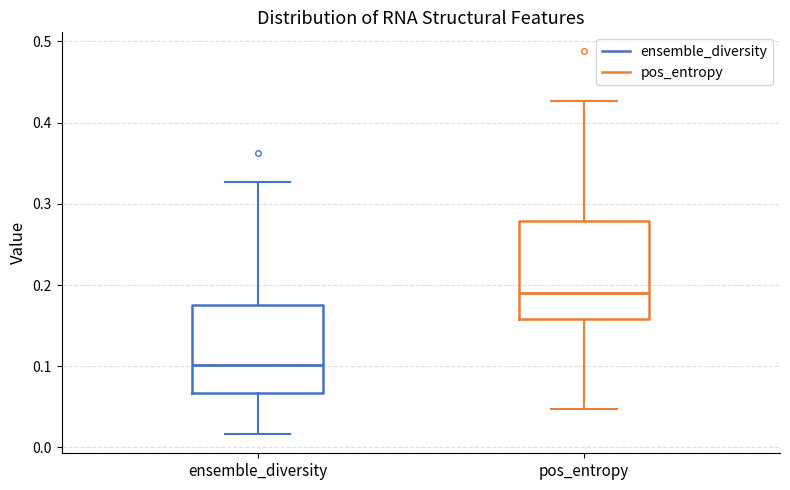

Reading left to right, read every box against the y-axis: the position of its median line, the range the box covers, and the ends of its whiskers. The values are not printed on the chart, so give them approximately, as read against the axis.

ensemble_diversity: median 0.10, box 0.07 to 0.17, whiskers 0.02 to 0.33
pos_entropy: median 0.19, box 0.16 to 0.28, whiskers 0.05 to 0.43